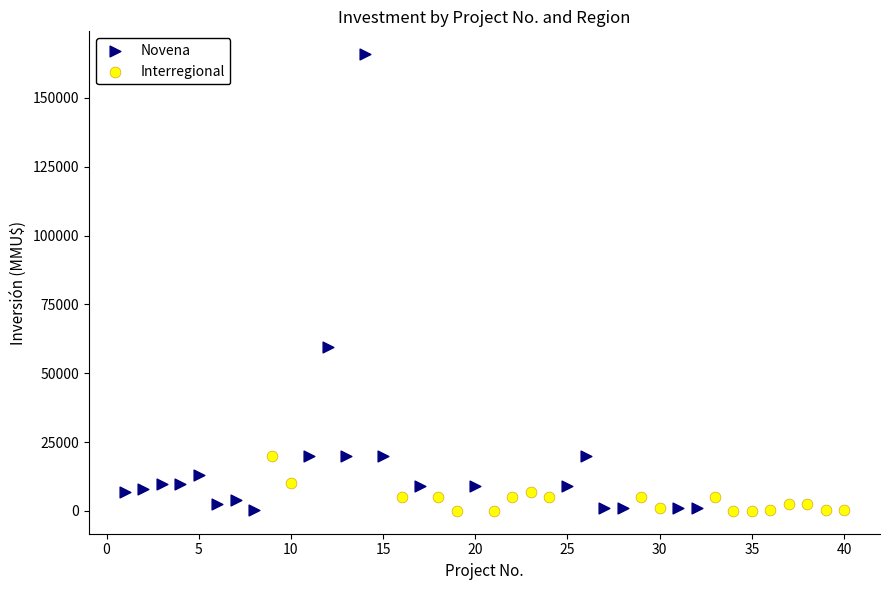

Which series has the widest spread of Y values?

Novena